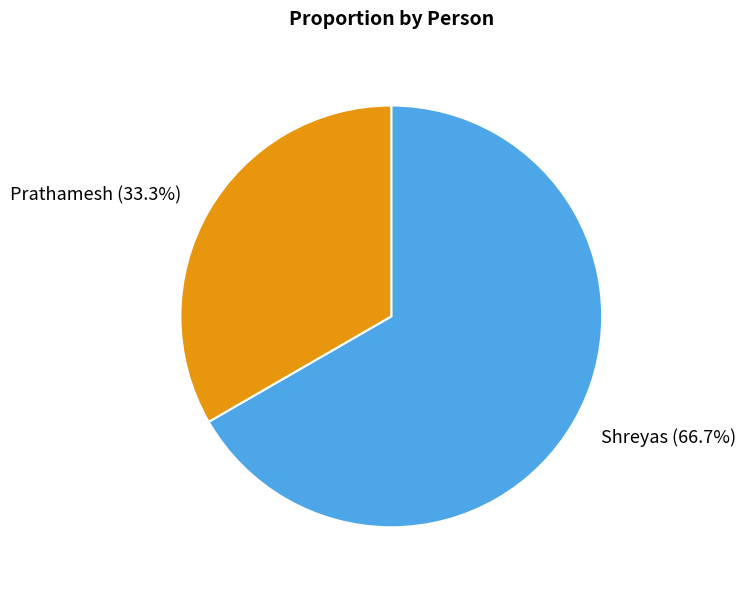

Rank the categories by value from highest to lowest.

Shreyas, Prathamesh